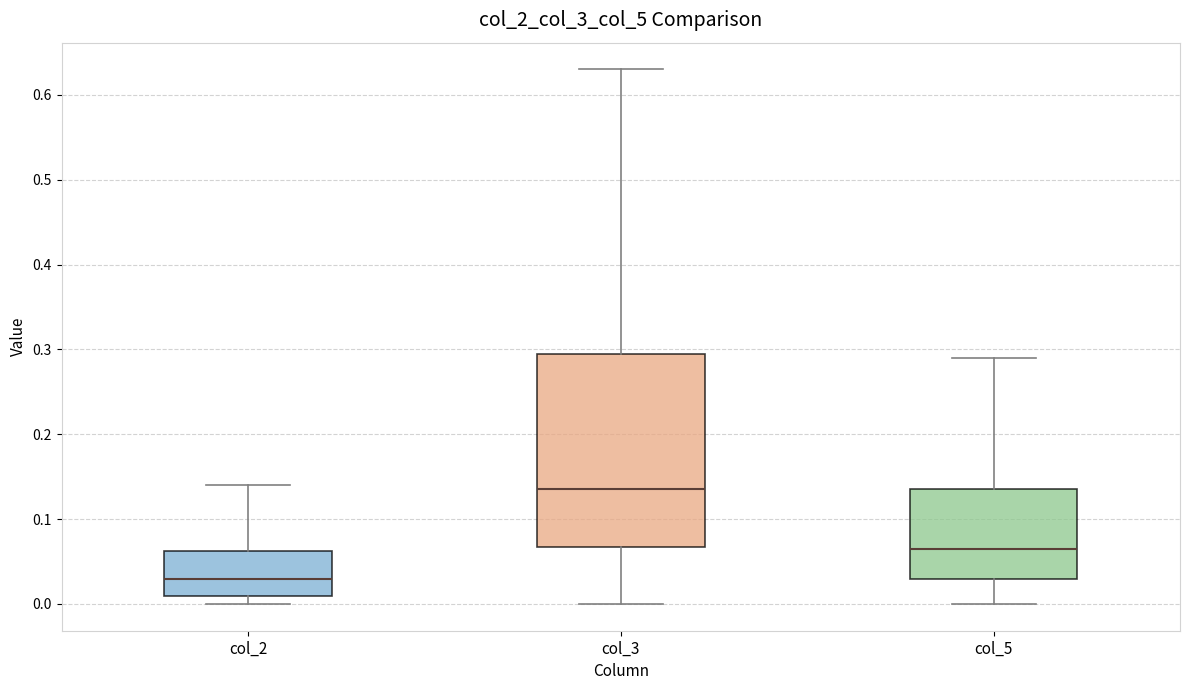

Reading left to right, transcribe this box plot: for each box, give where its median line is, the range the box spans, and where its two whiskers end, as read against the y-axis. The values are not printed on the chart, so give them approximately, as read against the axis.

col_2: median 0.03, box 0.01 to 0.06, whiskers 0.00 to 0.14
col_3: median 0.14, box 0.07 to 0.30, whiskers 0.00 to 0.63
col_5: median 0.07, box 0.03 to 0.14, whiskers 0.00 to 0.29